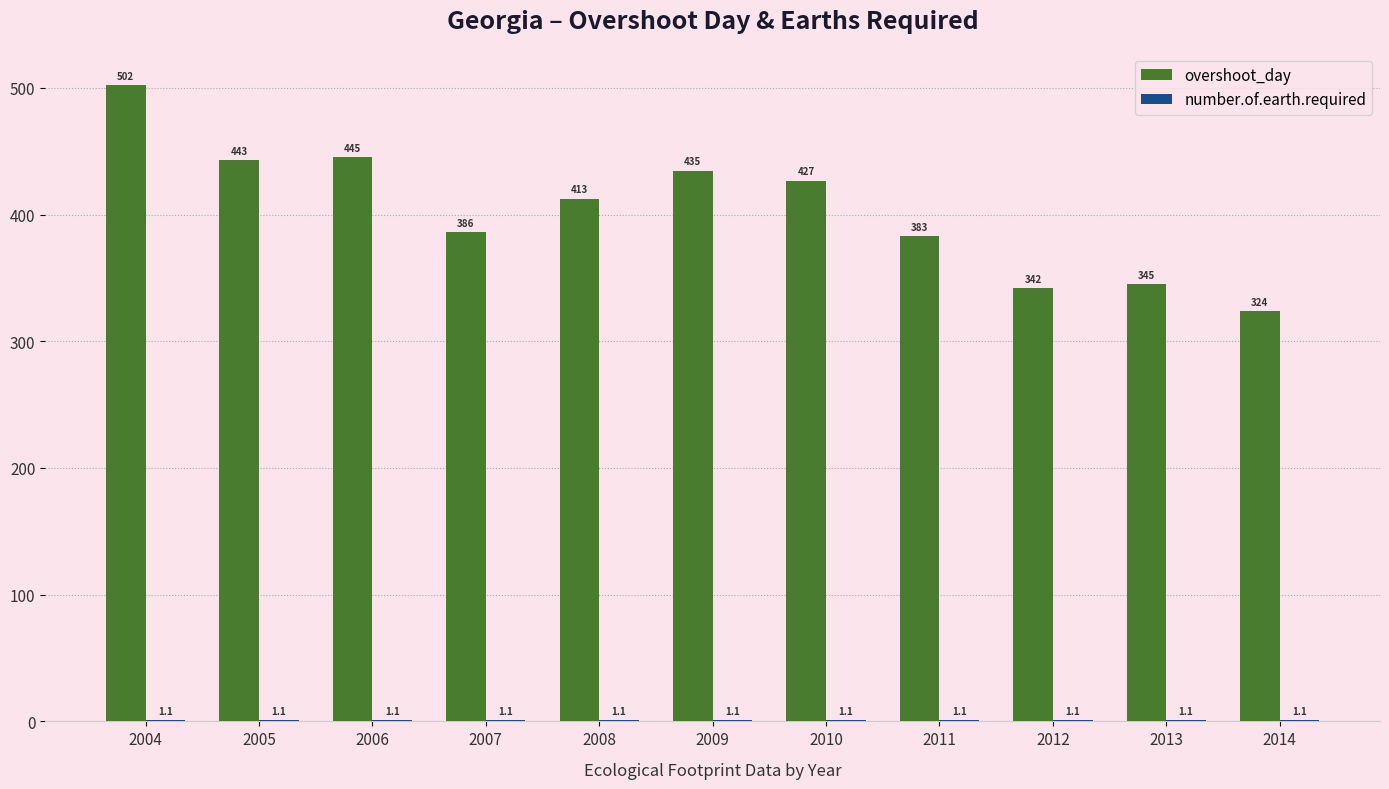

Which series has the largest total across all categories?

overshoot_day